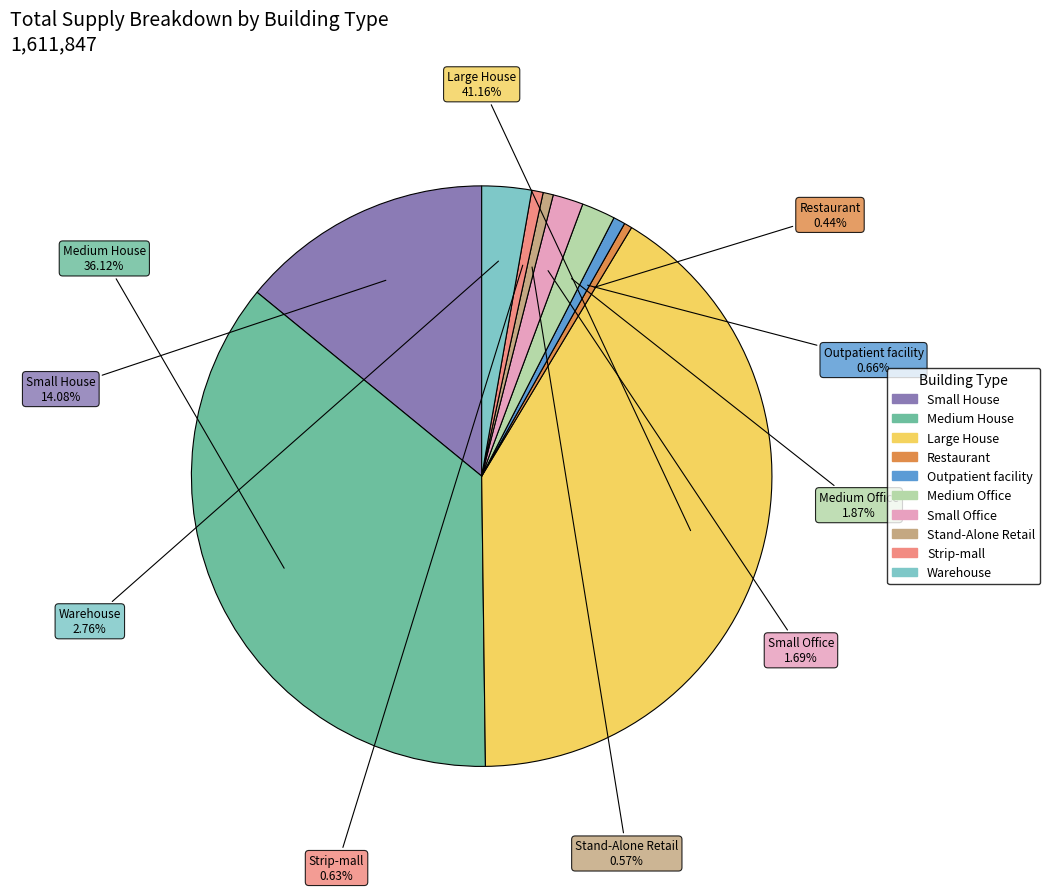

Which category has the biggest portion of the pie?

Large House